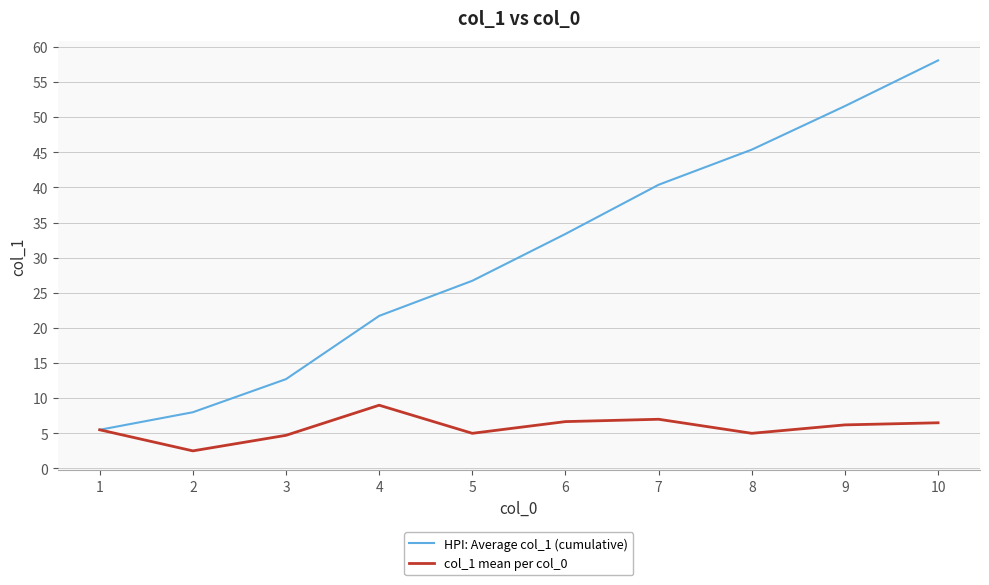

At which label does col_1 mean per col_0 reach its peak?

4